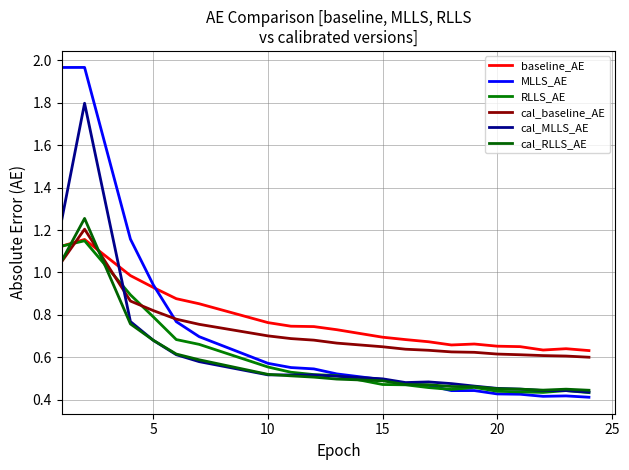

Which series has the widest spread of values?

MLLS_AE